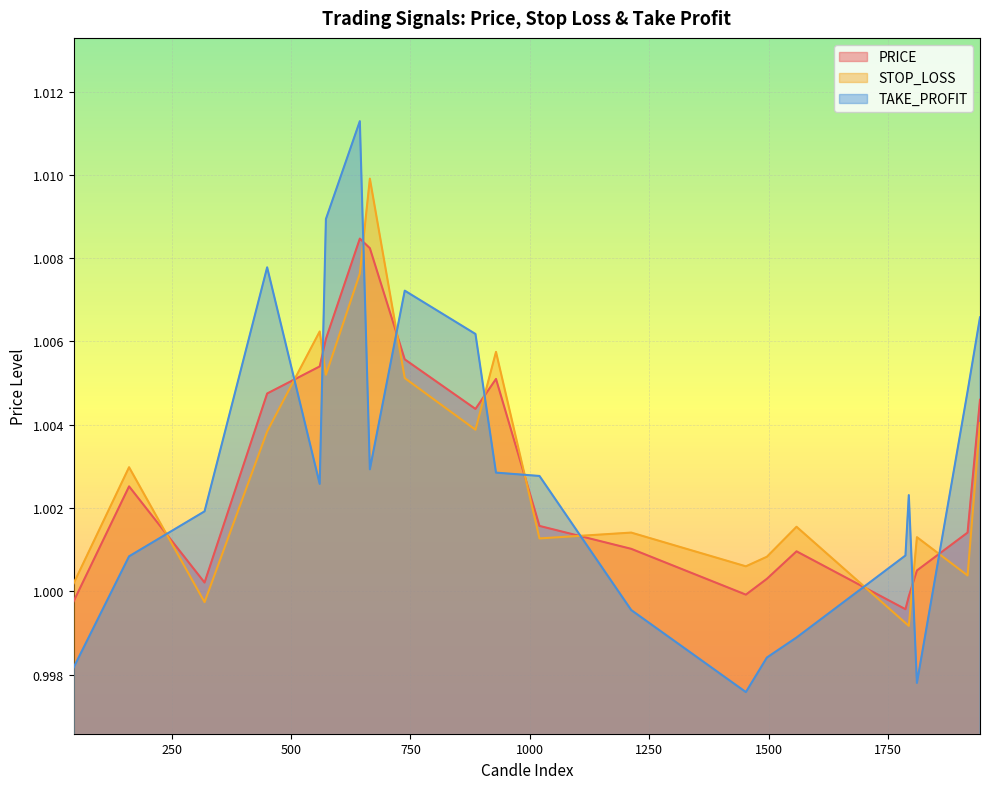

List the labels in order of PRICE value, largest first.

644, 665, 573, 738, 560, 929, 450, 1942, 886, 161, 1020, 1916, 1212, 1558, 1810, 1496, 319, 1452, 1793, 45, 1786